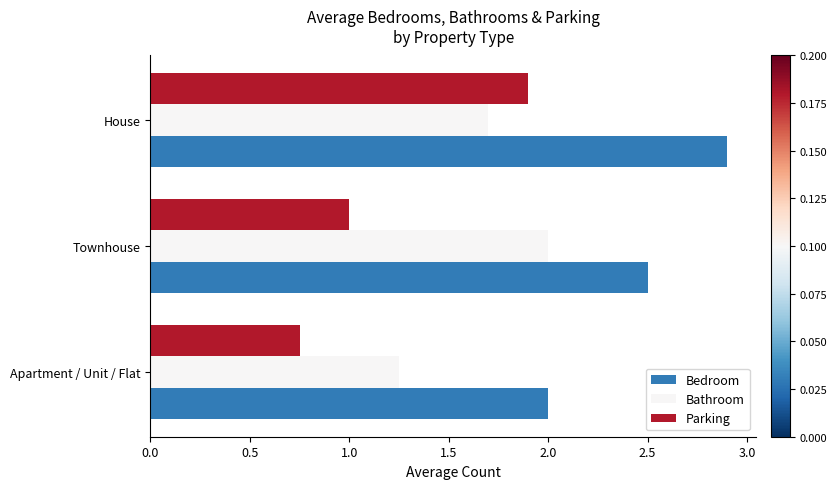

How many Bathroom values are between 1 and 2?

3